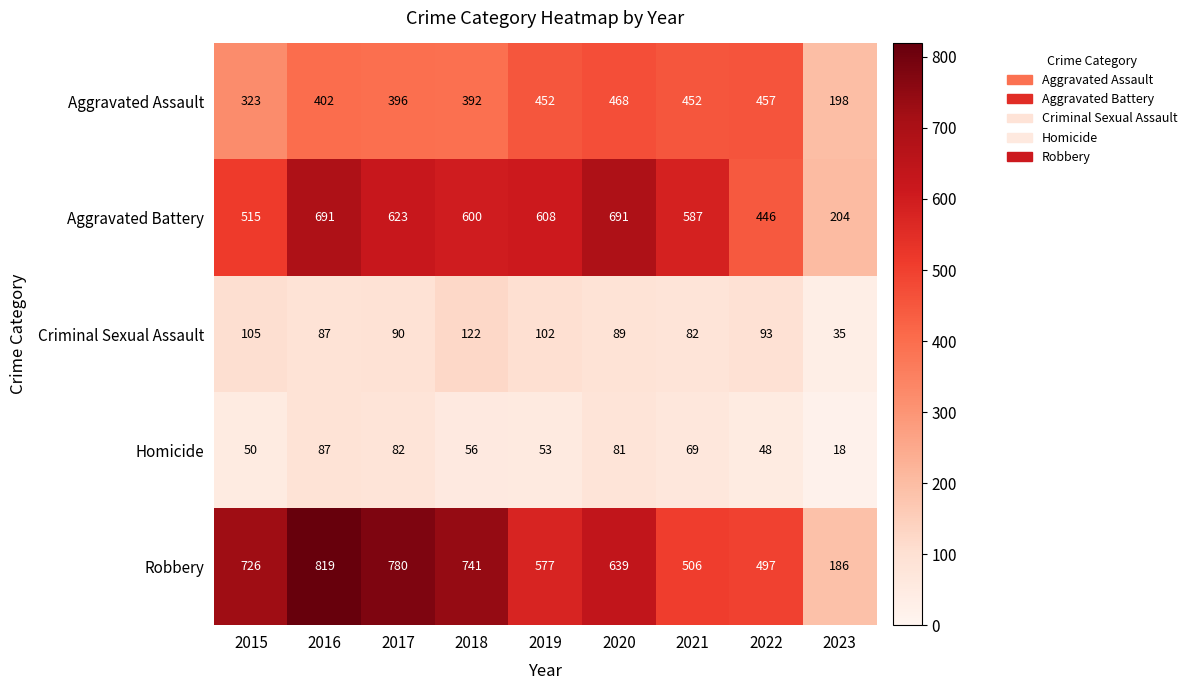

Rank the series by their maximum value, from lowest to highest.

Homicide, Criminal Sexual Assault, Aggravated Assault, Aggravated Battery, Robbery